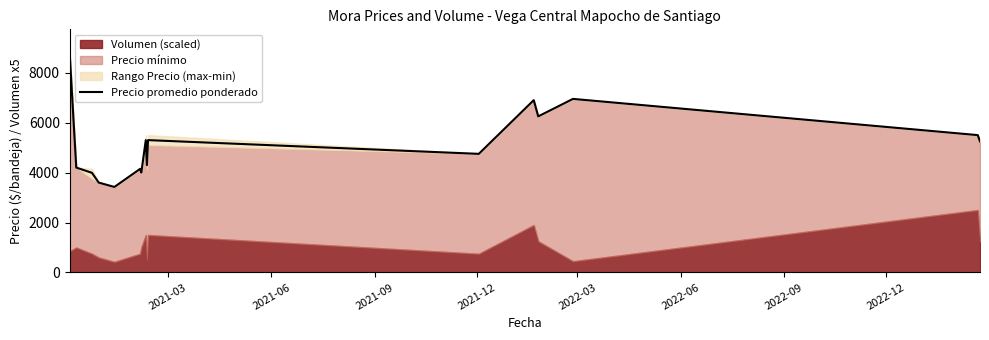

What is the minimum value for Precio promedio ponderado?

3425